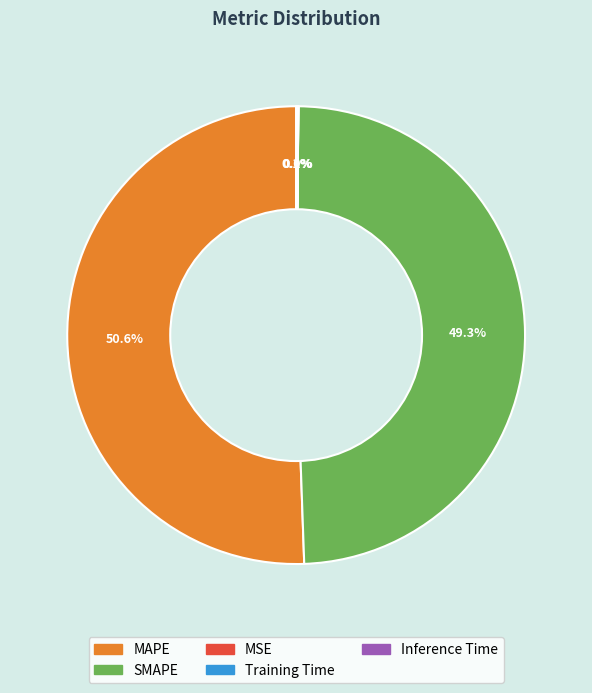

What is the ratio of the value at SMAPE to the value at MAPE?

1.0